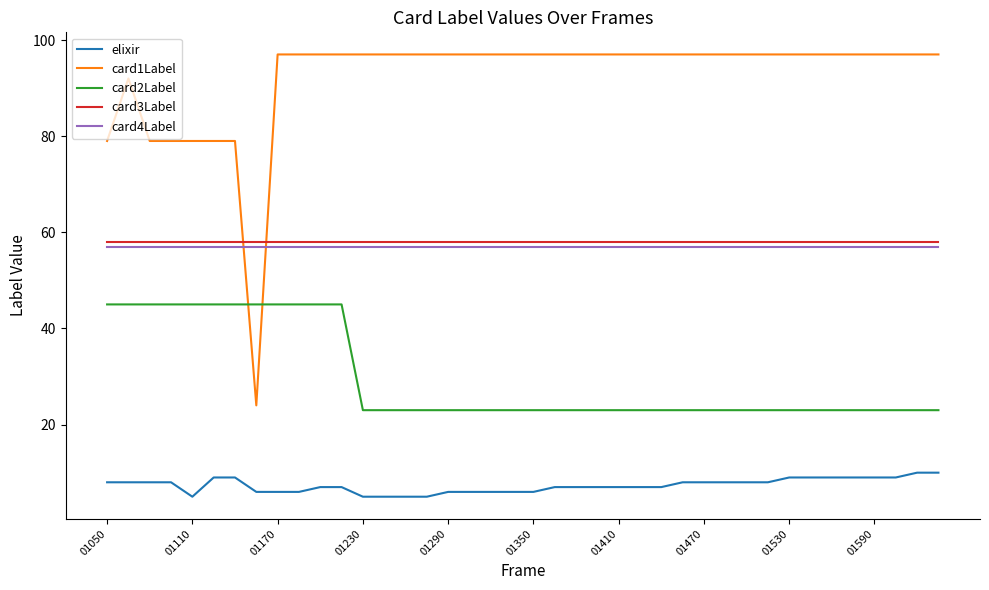

What are all the series names shown in the legend?

elixir, card1Label, card2Label, card3Label, card4Label